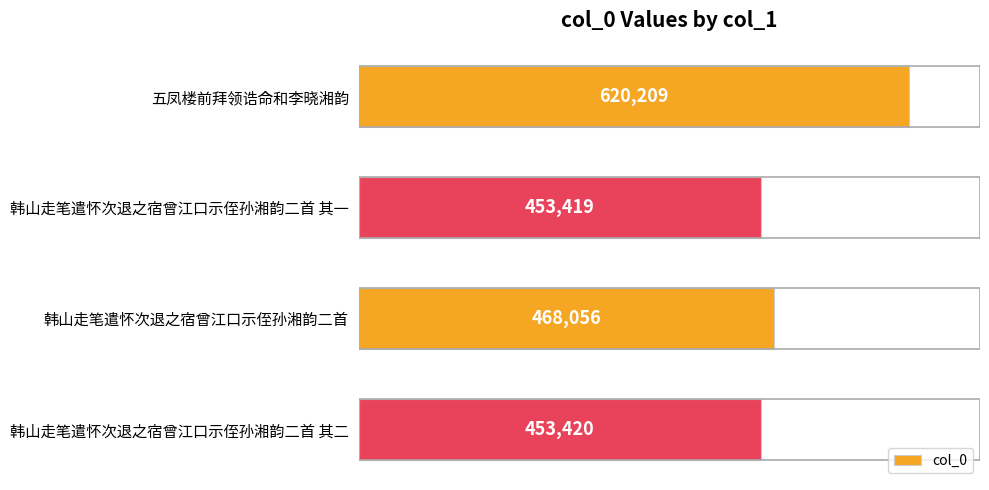

Are the bars horizontal?

Yes